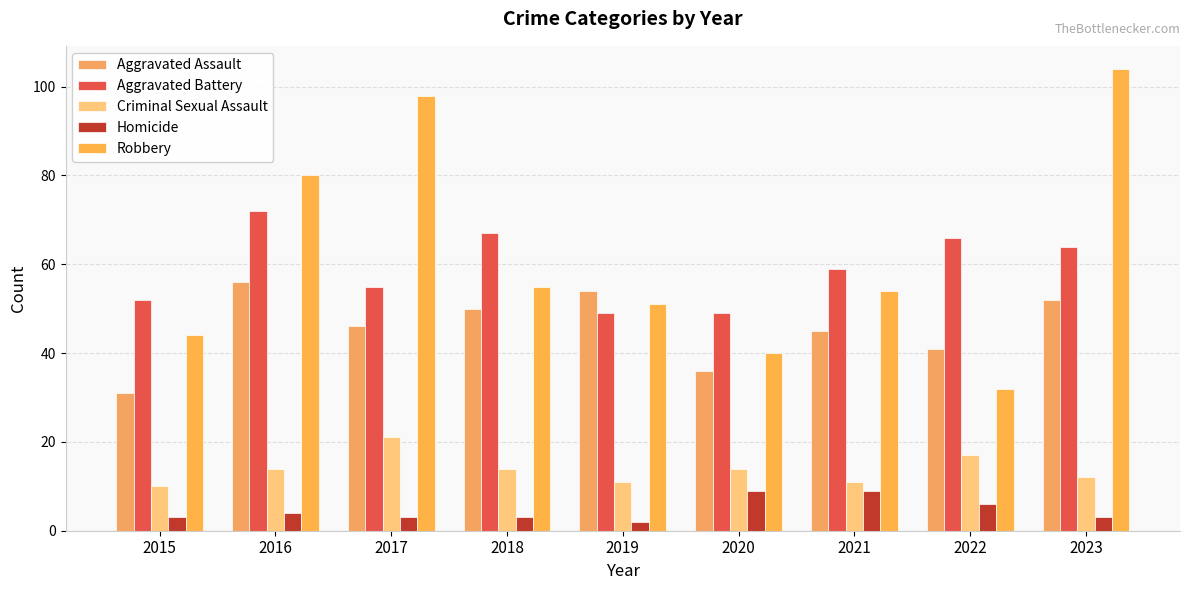

What is the approximate value of Criminal Sexual Assault at 2022?

17